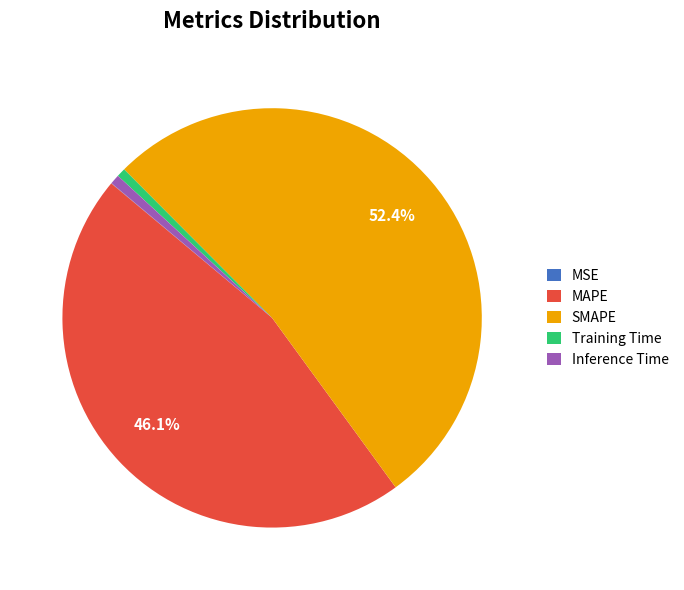

Between SMAPE and MAPE, which is larger?

SMAPE